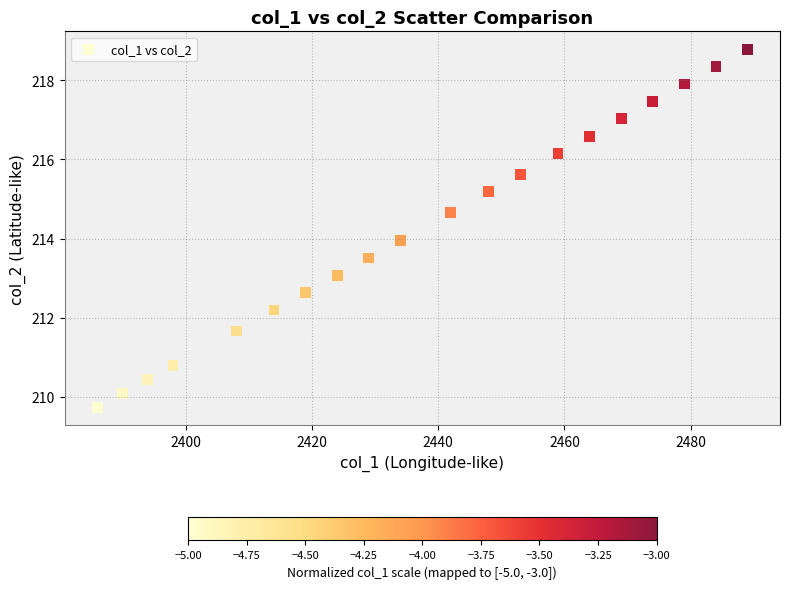

What is the range of Y values (max minus min)?

9.1